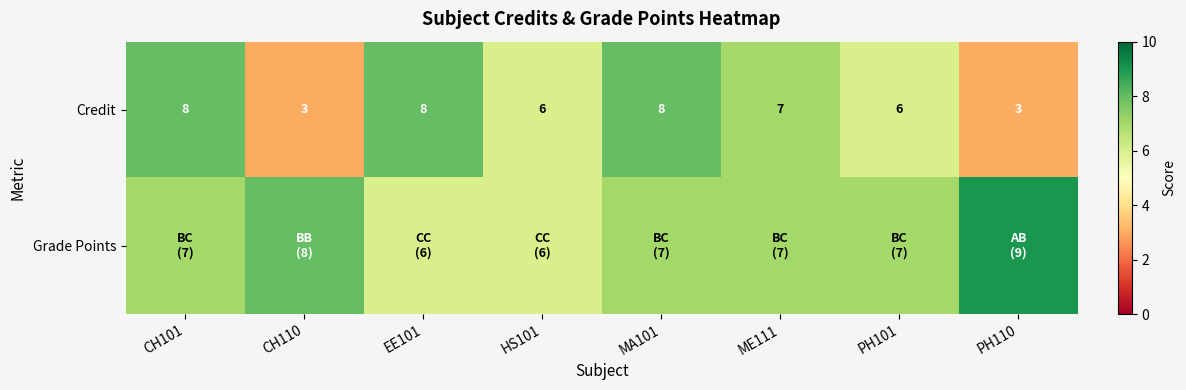

The Credit series shows 2 at ME111. True or false?

False